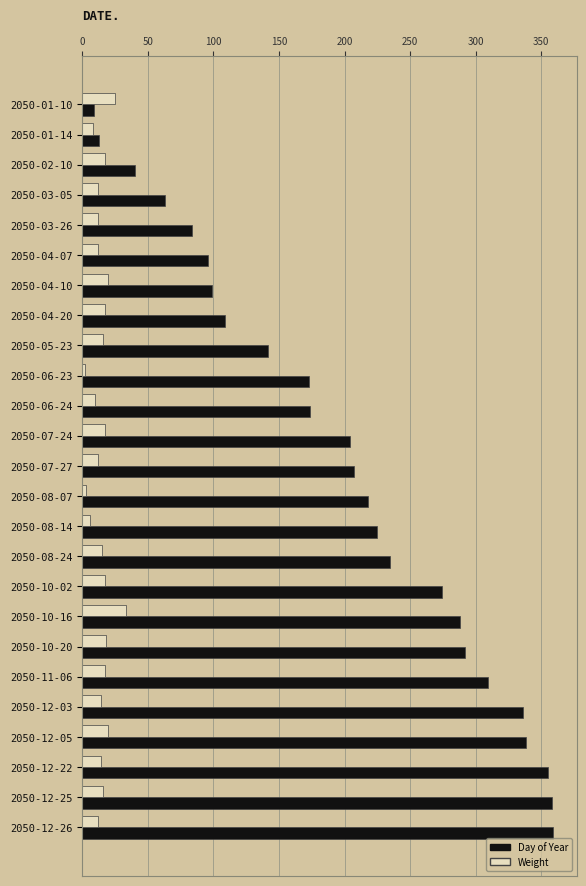

What is the highest value of the Day of Year series?

359